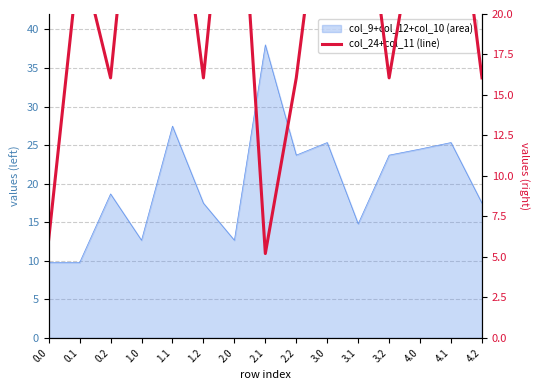

Rank the categories by value from lowest to highest.

2.1, 0.0, 0.2, 1.2, 2.2, 3.2, 4.2, 0.1, 4.0, 1.1, 3.0, 3.1, 4.1, 1.0, 2.0